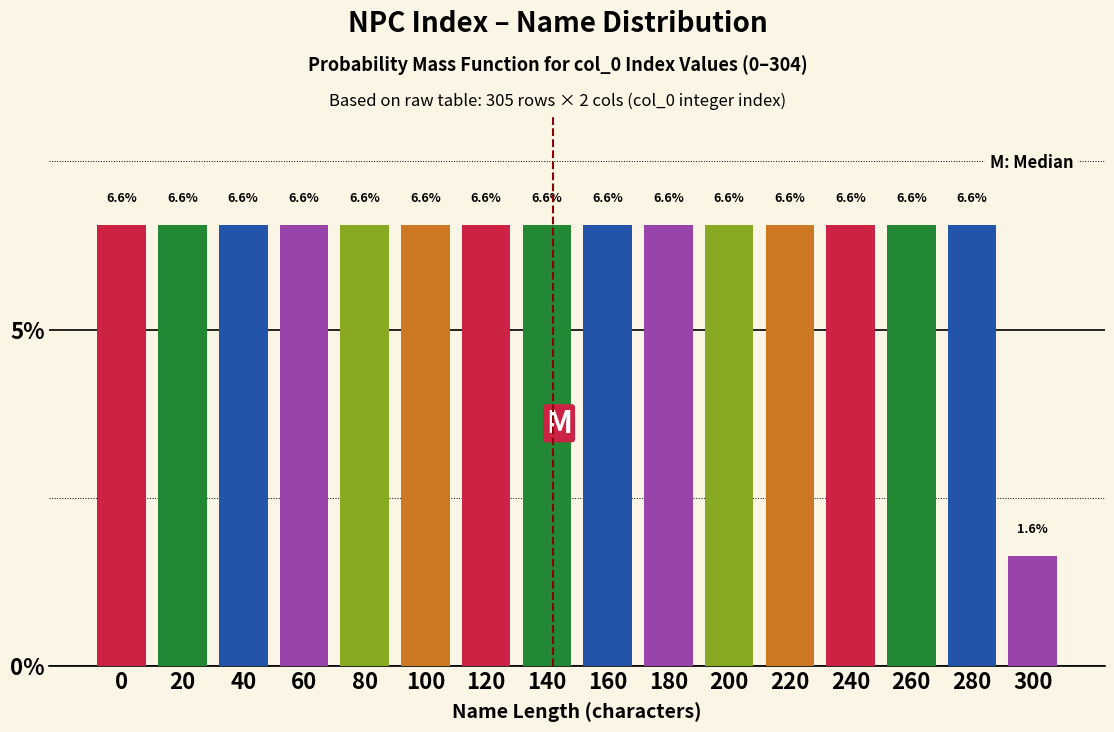

Reading left to right, extract all data points from this chart.

0=6.6	20=6.6	40=6.6	60=6.6	80=6.6	100=6.6	120=6.6	140=6.6	160=6.6	180=6.6	200=6.6	220=6.6	240=6.6	260=6.6	280=6.6	300=1.6